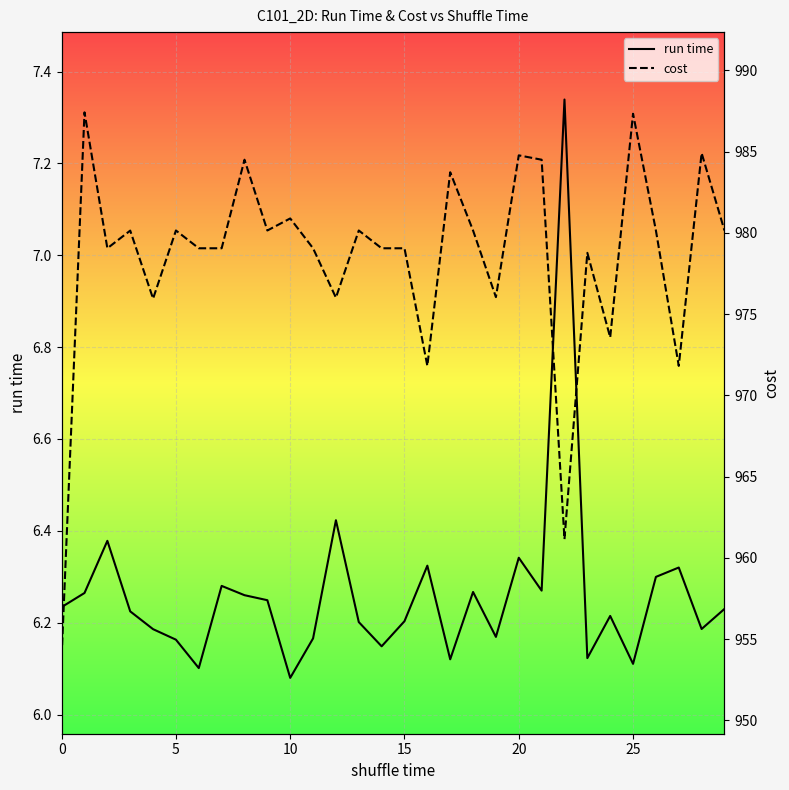

The value of run time at 5 is 4.2. True or false?

False